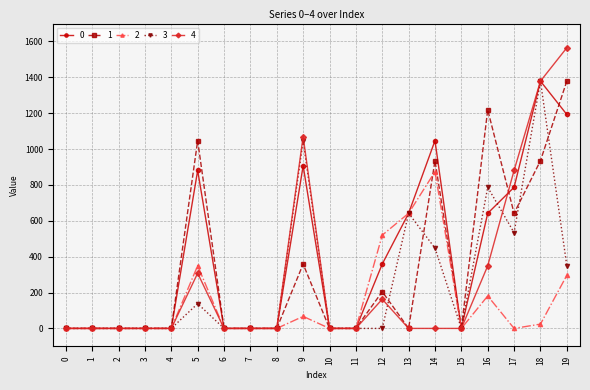

Which series has the largest range (max minus min)?

4